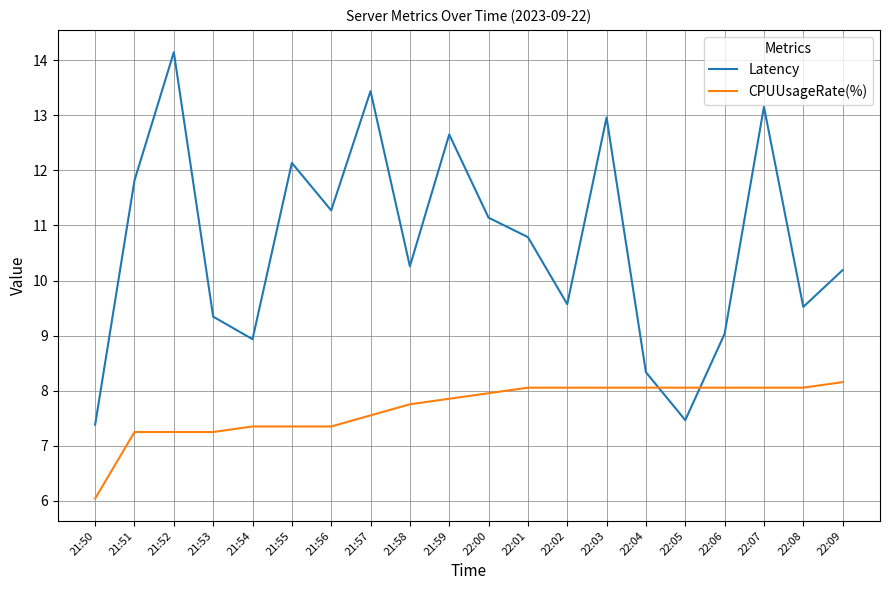

Reading left to right, transcribe all the data shown in this chart.

Latency: 7.4	11.8	14.1	9.3	8.9	12.1	11.3	13.4	10.3	12.7	11.1	10.8	9.6	13.0	8.3	7.5	9.0	13.2	9.5	10.2
CPUUsageRate(%): 6.0	7.2	7.2	7.2	7.3	7.3	7.3	7.6	7.8	7.9	8.0	8.1	8.1	8.1	8.1	8.1	8.1	8.1	8.1	8.2